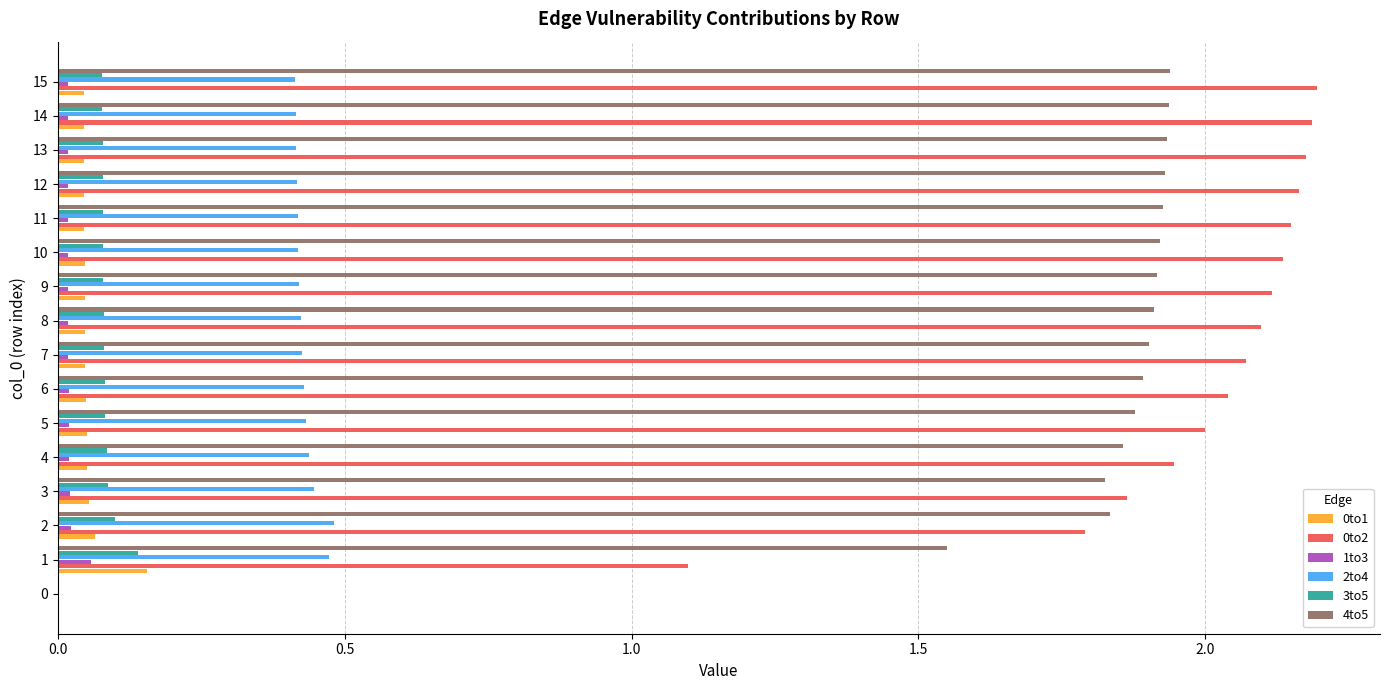

What is the sum of all 0to1 values?

0.8